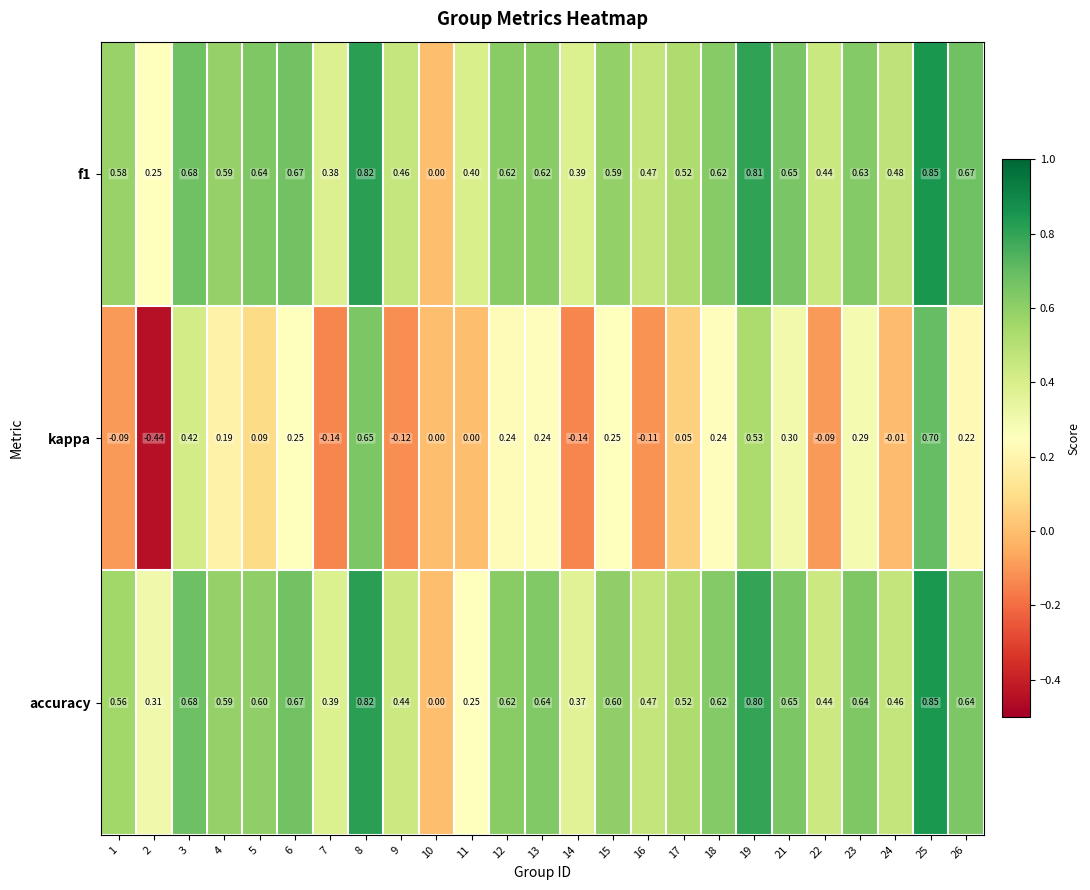

Which series changed the most between 13 and 15?

accuracy